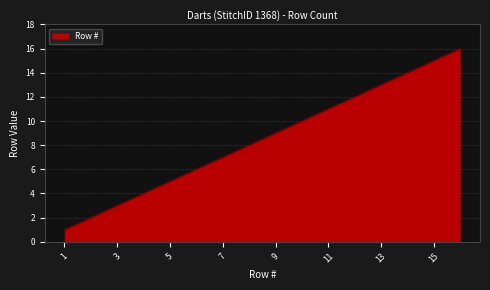

What is the difference between the maximum and minimum values?

15